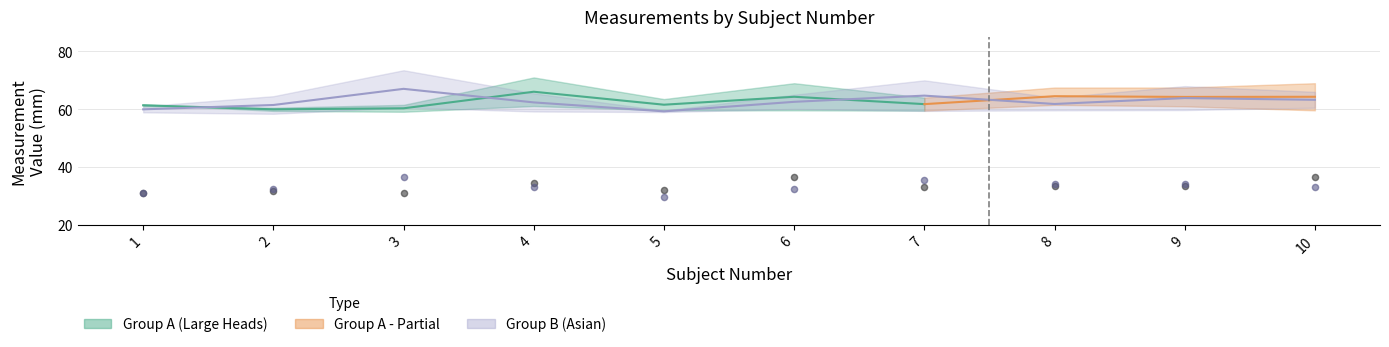

What is the total value across all series at 9?

131.3